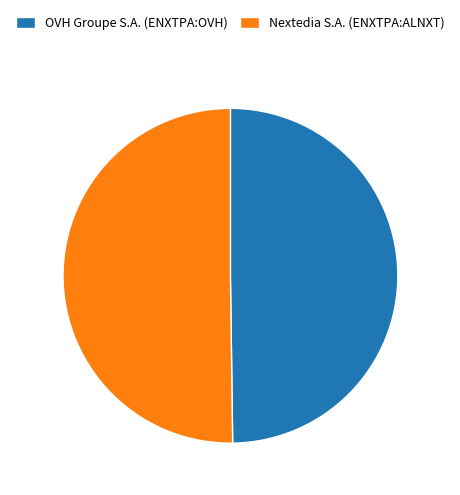

Do OVH Groupe S.A. (ENXTPA:OVH) and Nextedia S.A. (ENXTPA:ALNXT) together represent more than half of the pie?

Yes